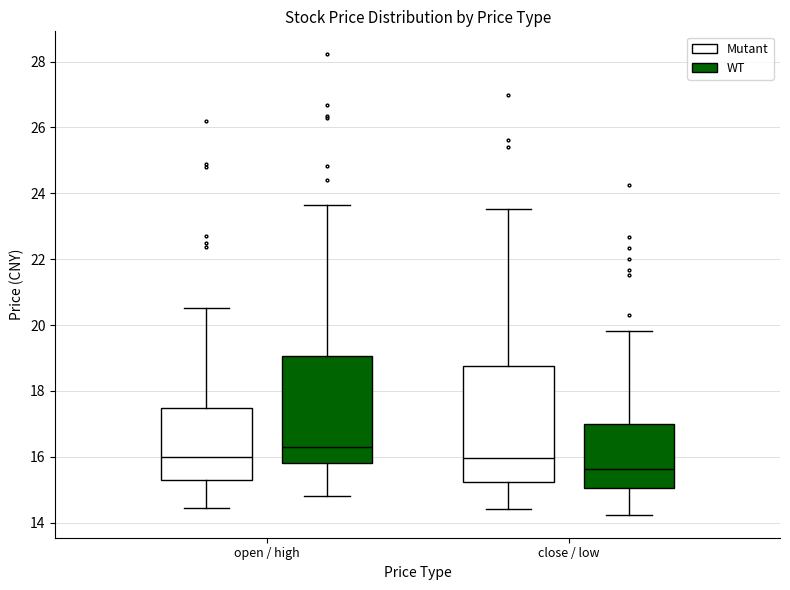

Where is the upper edge of the box for open / high (WT) on the y-axis? The values are not printed on the chart, so give them approximately, as read against the axis.

19.0